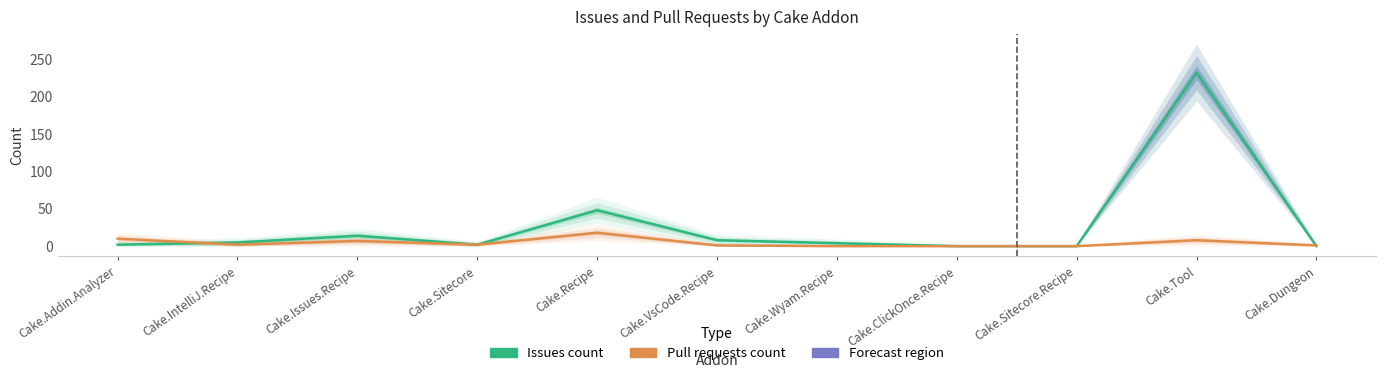

What is the label of the 2nd point from the left?

Cake.IntelliJ.Recipe